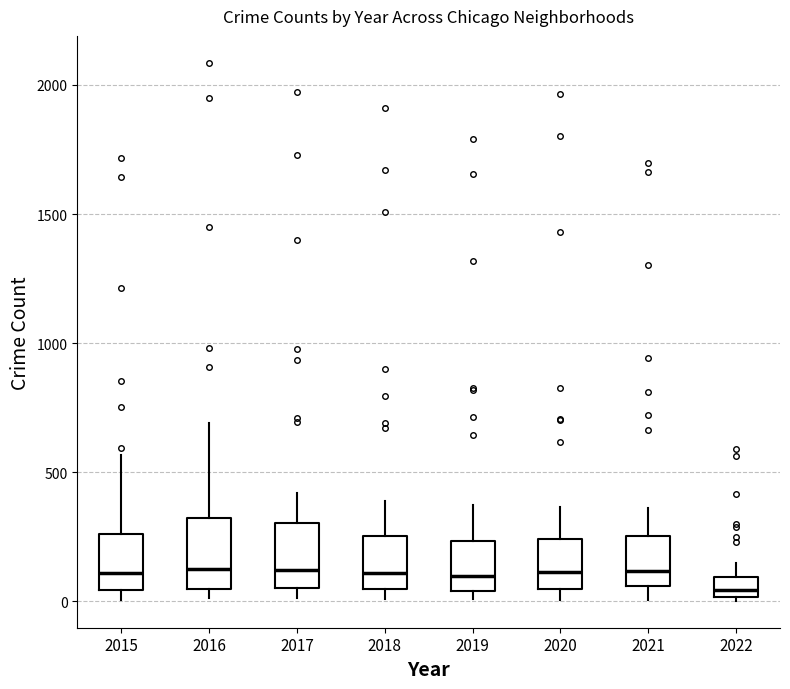

Reading left to right, read every box against the y-axis: the position of its median line, the range the box covers, and the ends of its whiskers. The values are not printed on the chart, so give them approximately, as read against the axis.

2015: median 100, box 50 to 250, whiskers 0 to 550
2016: median 150, box 50 to 300, whiskers 0 to 700
2017: median 100, box 50 to 300, whiskers 0 to 400
2018: median 100, box 50 to 250, whiskers 0 to 400
2019: median 100, box 50 to 250, whiskers 0 to 400
2020: median 100, box 50 to 250, whiskers 0 to 350
2021: median 100, box 50 to 250, whiskers 0 to 350
2022: median 50, box 0 to 100, whiskers 0 to 150